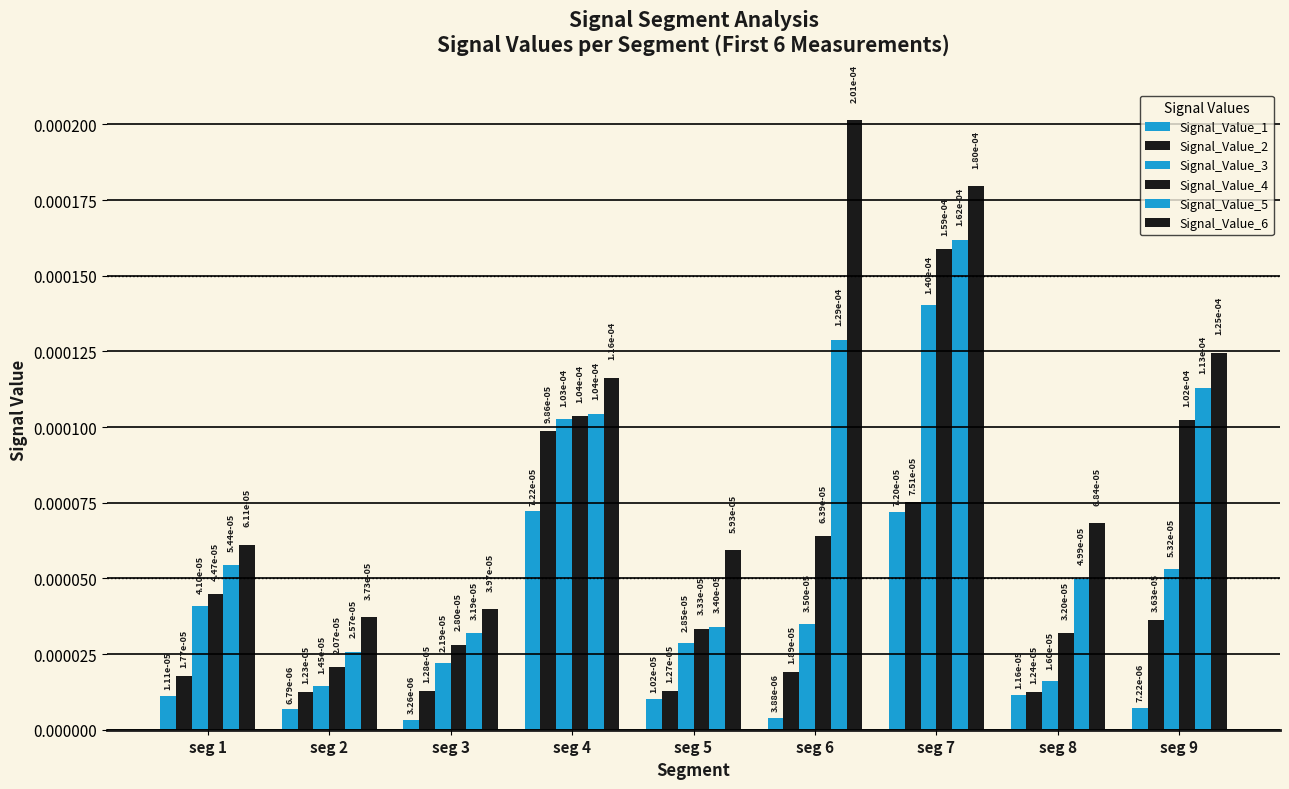

Are the bars grouped side by side (vs. stacked)?

Yes